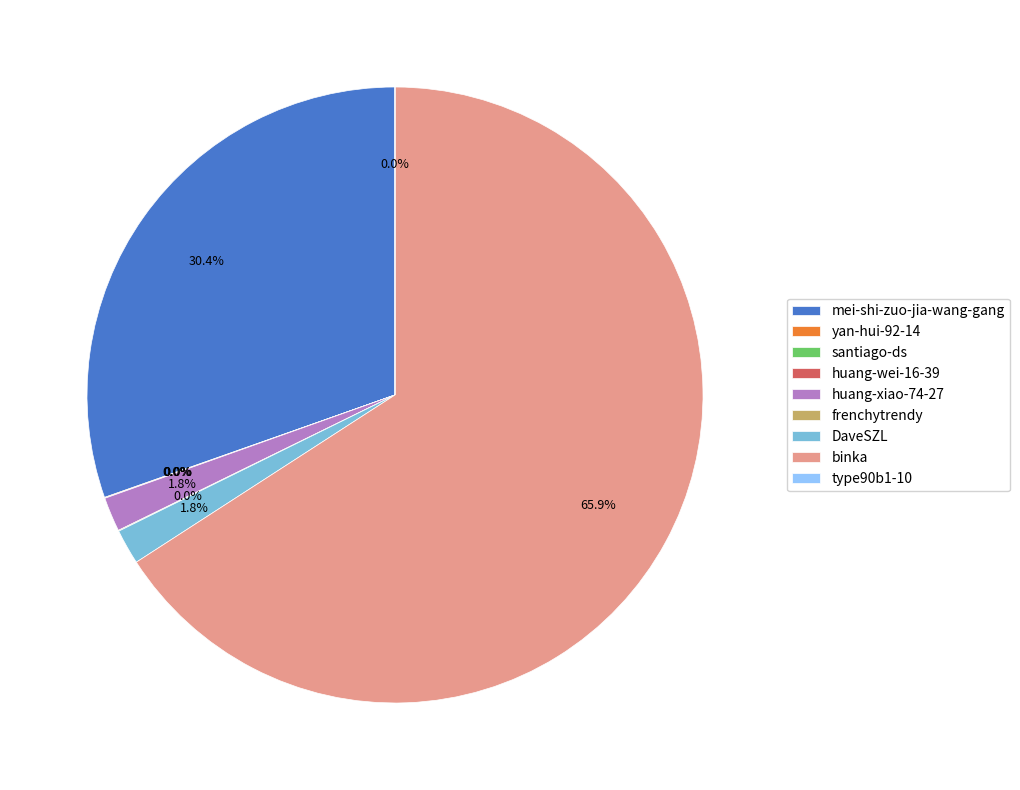

To the nearest percent, what portion does DaveSZL represent?

2%